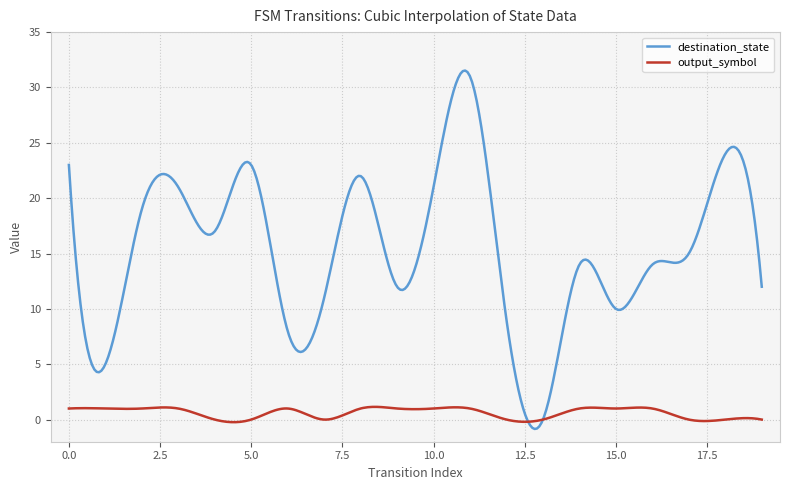

Which series has the largest range (max minus min)?

destination_state